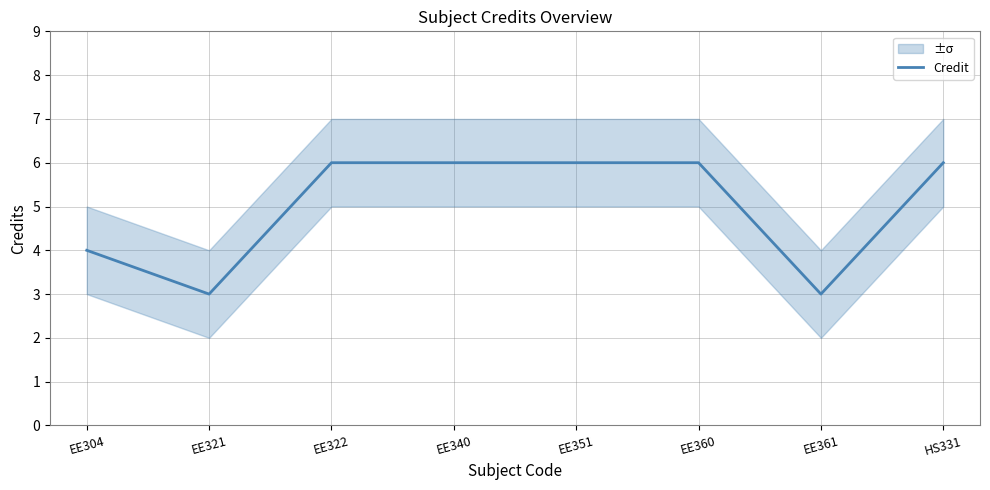

Rank the categories by value from lowest to highest.

EE321, EE361, EE304, EE322, EE340, EE351, EE360, HS331